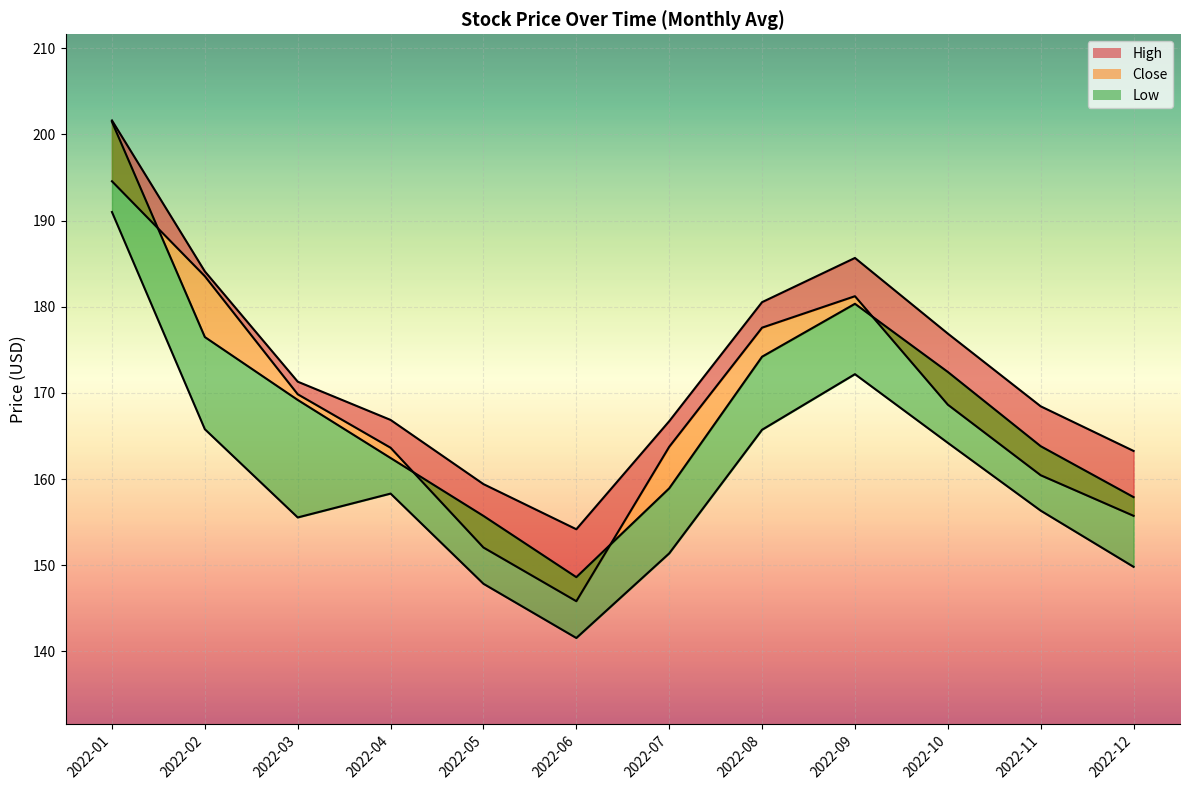

True or false: High Line and Low Line cross at least once.

False